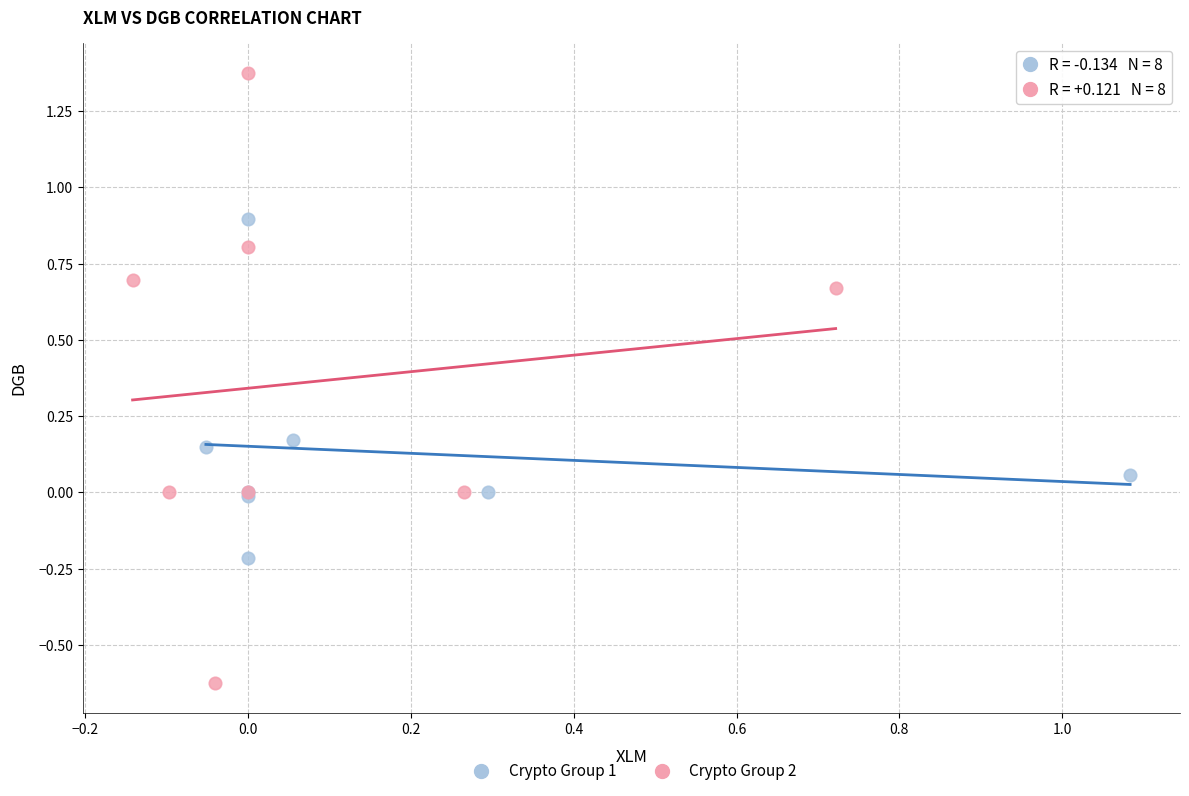

Which series reaches the maximum Y coordinate?

Crypto Group 2